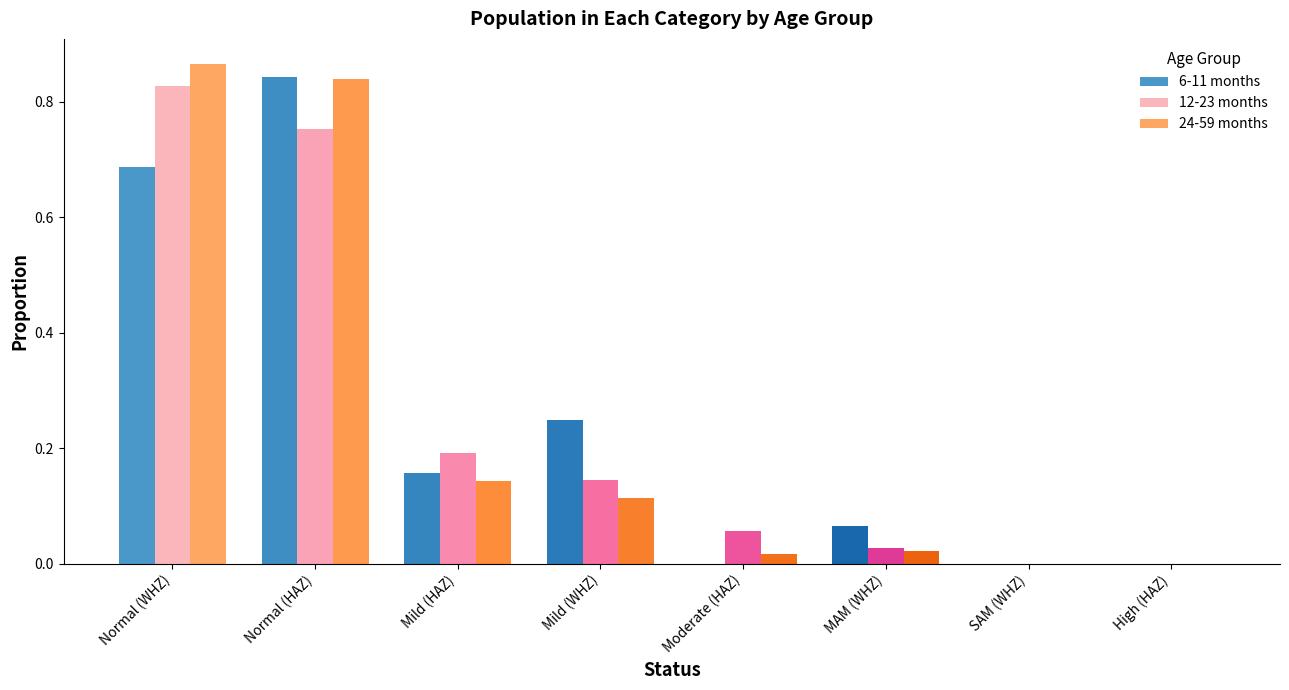

At which category is the sum across all series the highest?

Normal (HAZ)